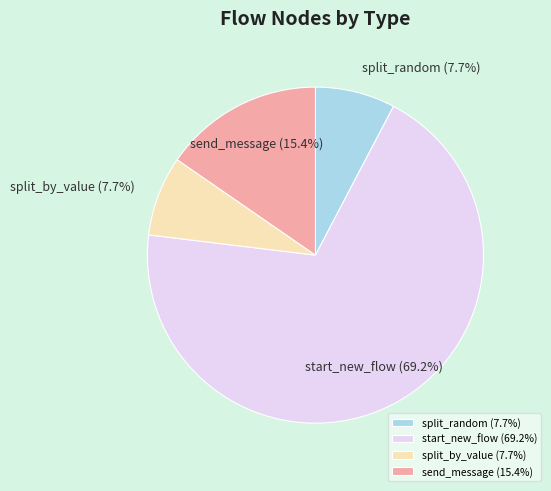

Is start_new_flow the majority of the pie?

Yes